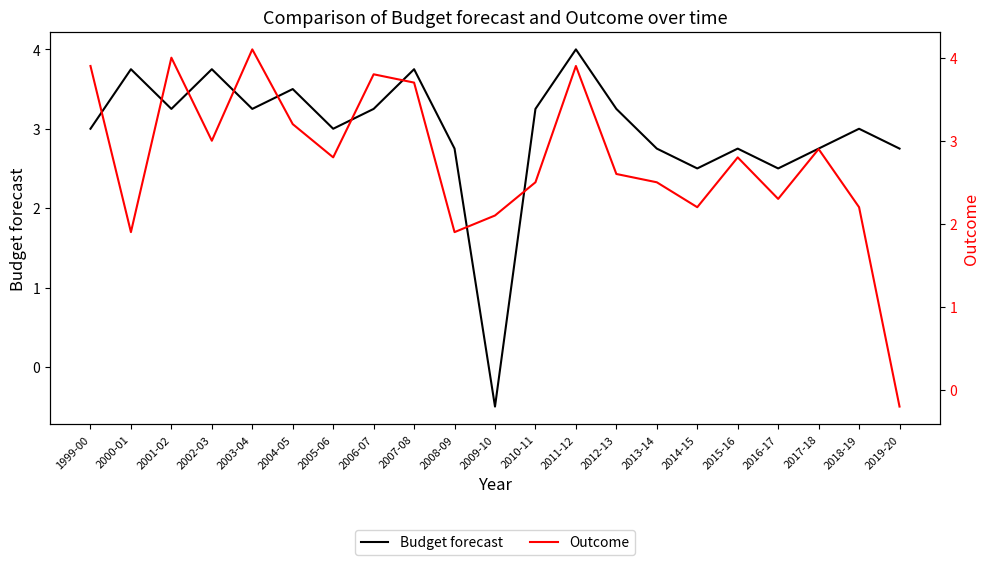

Where does the Outcome series first go above 2?

1999-00